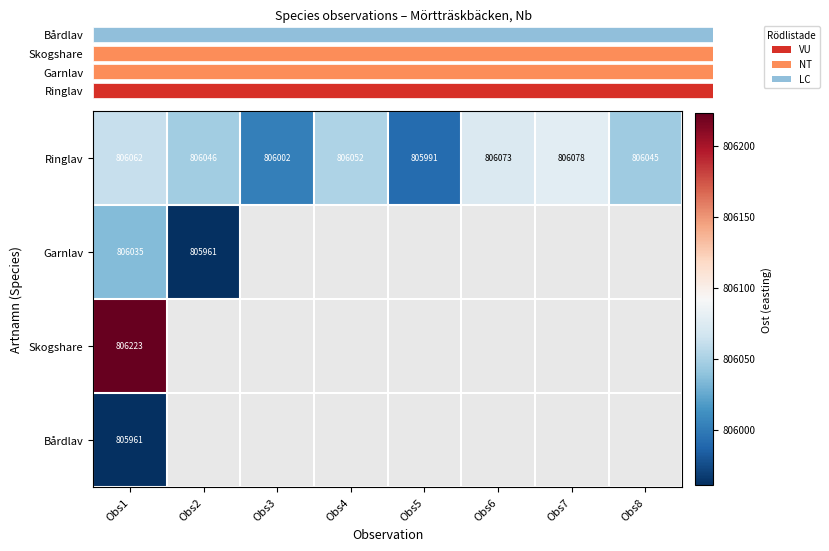

At which category is the sum across all series the highest?

Obs1